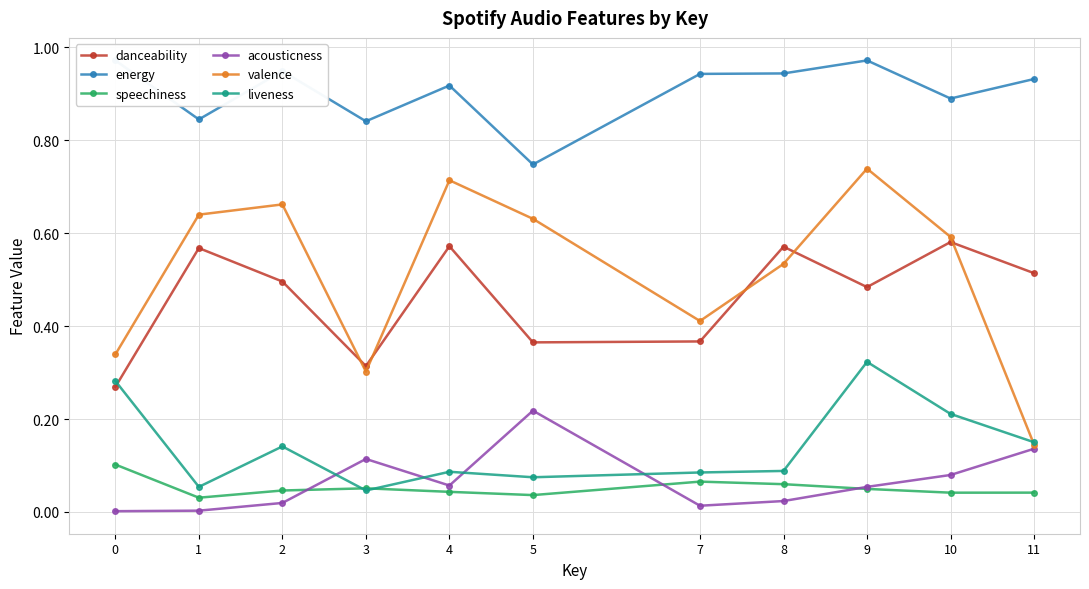

True or false: valence and liveness intersect in this chart.

True